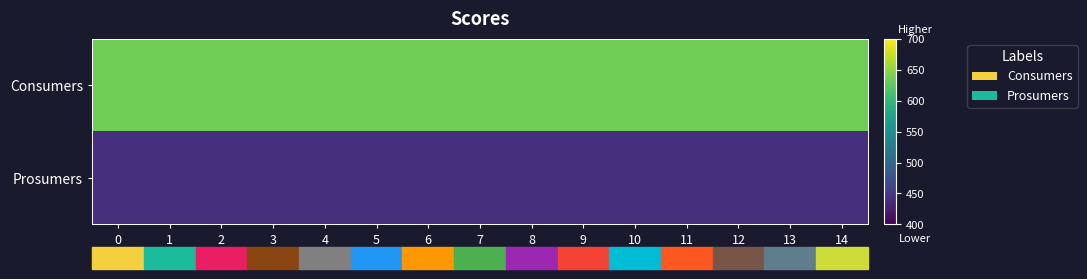

Reading left to right, transcribe all the data shown in this chart.

row_0: 0=635	1=635	2=635	3=635	4=635	5=635	6=635	7=635	8=635	9=635	10=635	11=635	12=635	13=635	14=635
row_1: 0=440	1=440	2=440	3=440	4=440	5=440	6=440	7=440	8=440	9=440	10=440	11=440	12=440	13=440	14=440